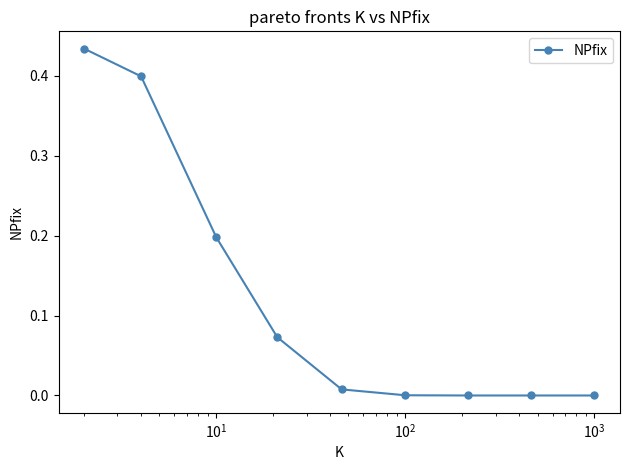

How many distinct data groups are displayed?

1